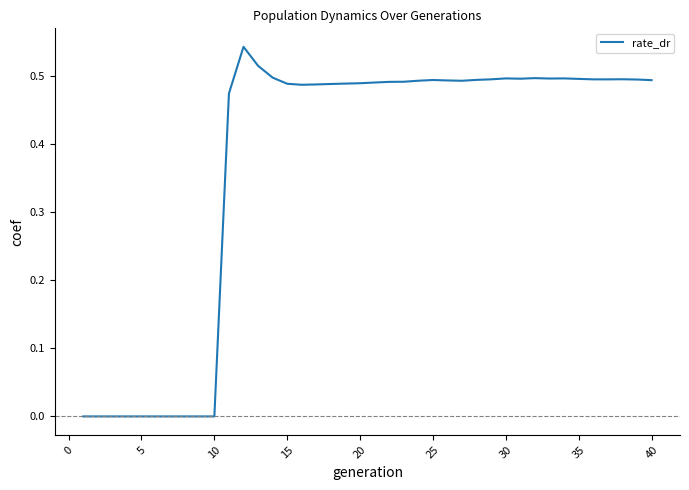

How many lines are shown in the chart?

1